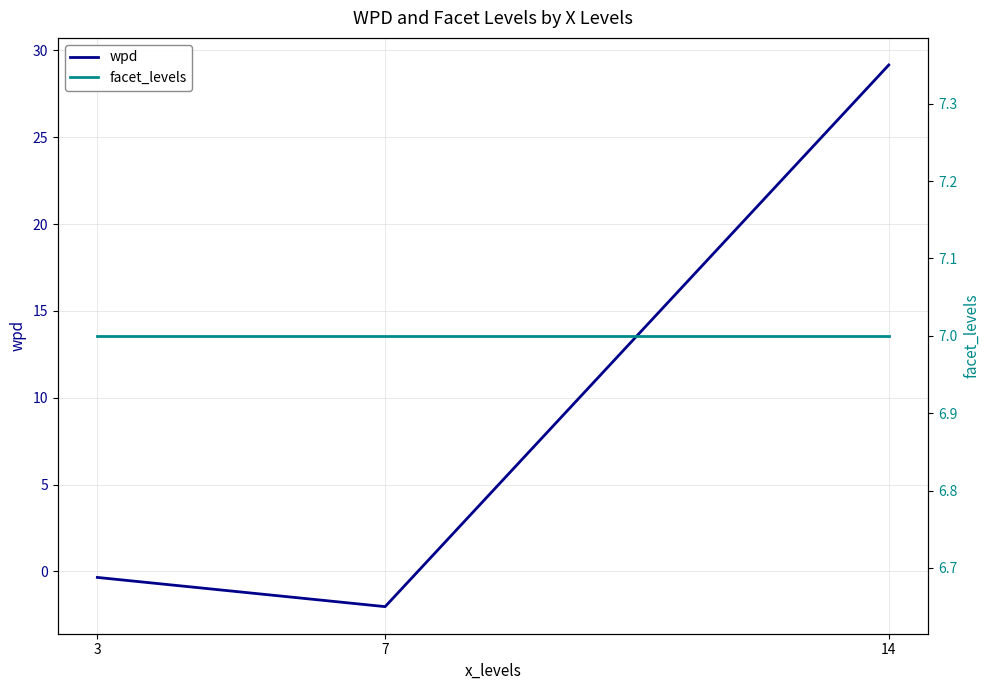

Count the number of categories in the chart.

3